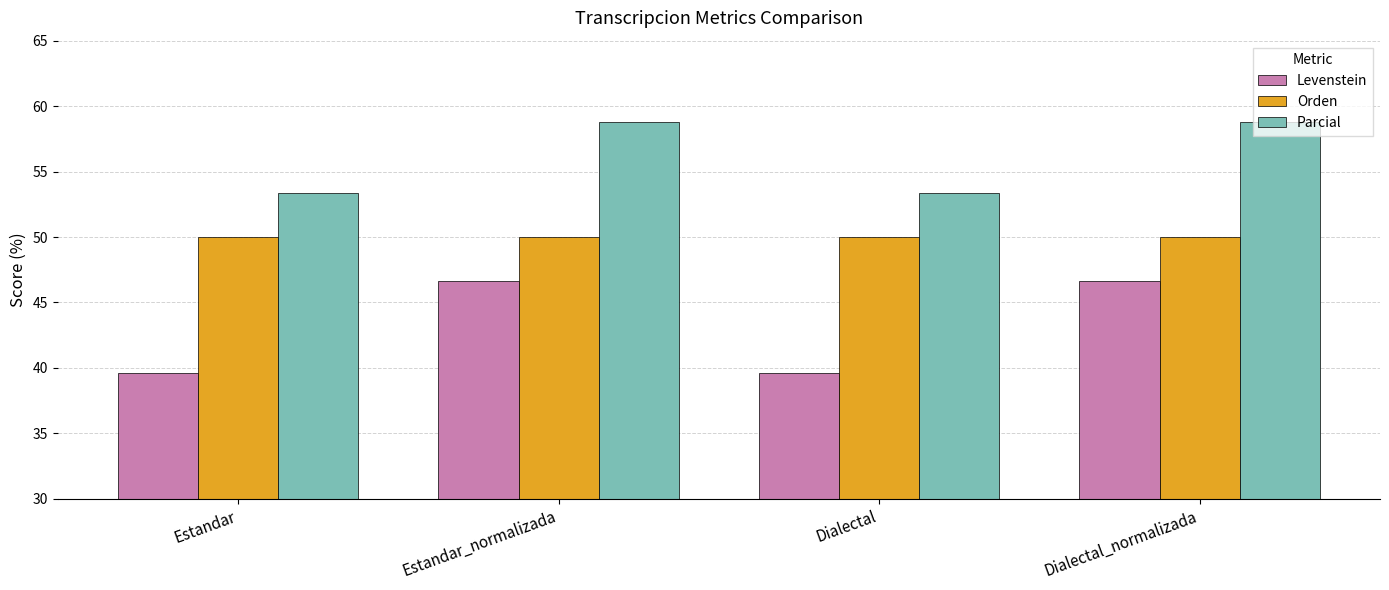

How many bars are there in each group?

3